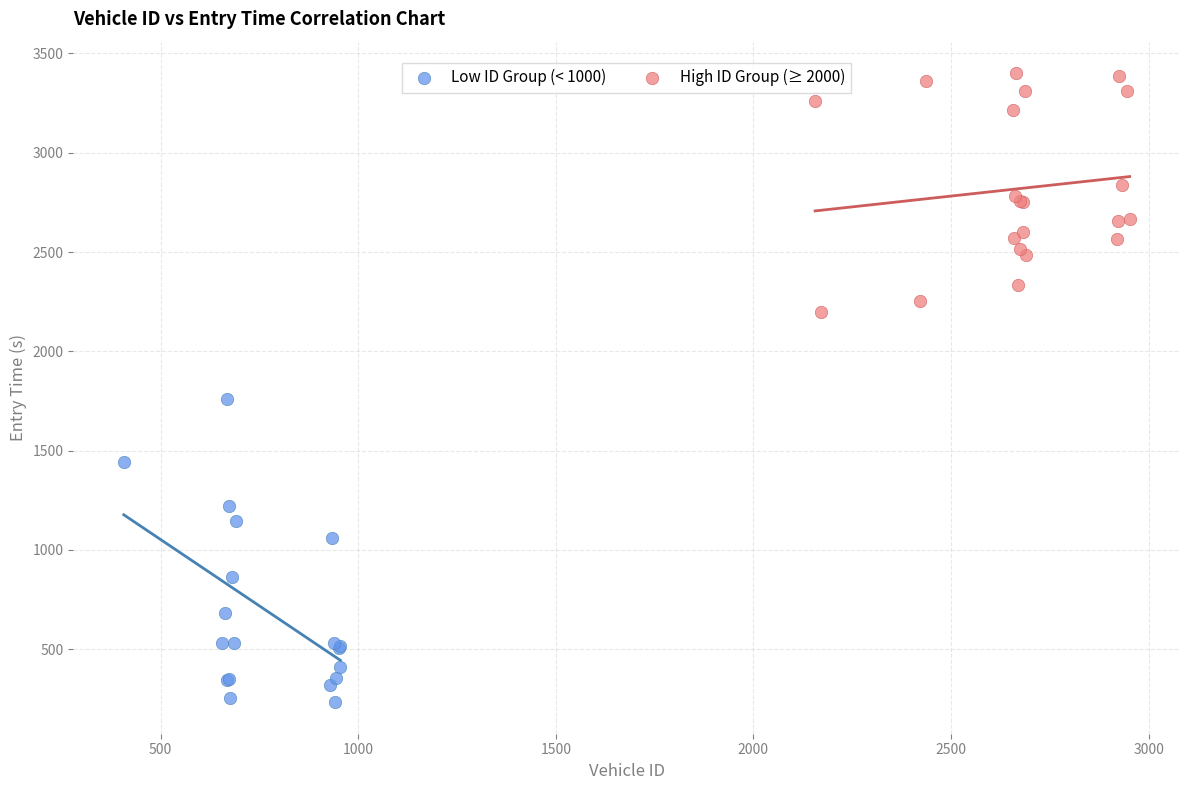

Which series has the widest spread of Y values?

Low ID Group (< 1000)